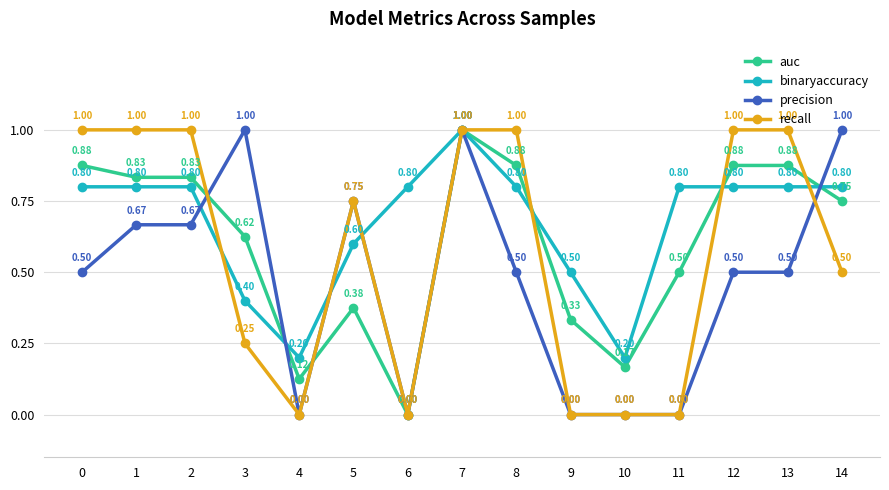

List the series in order of their overall mean, lowest first.

precision, recall, auc, binaryaccuracy